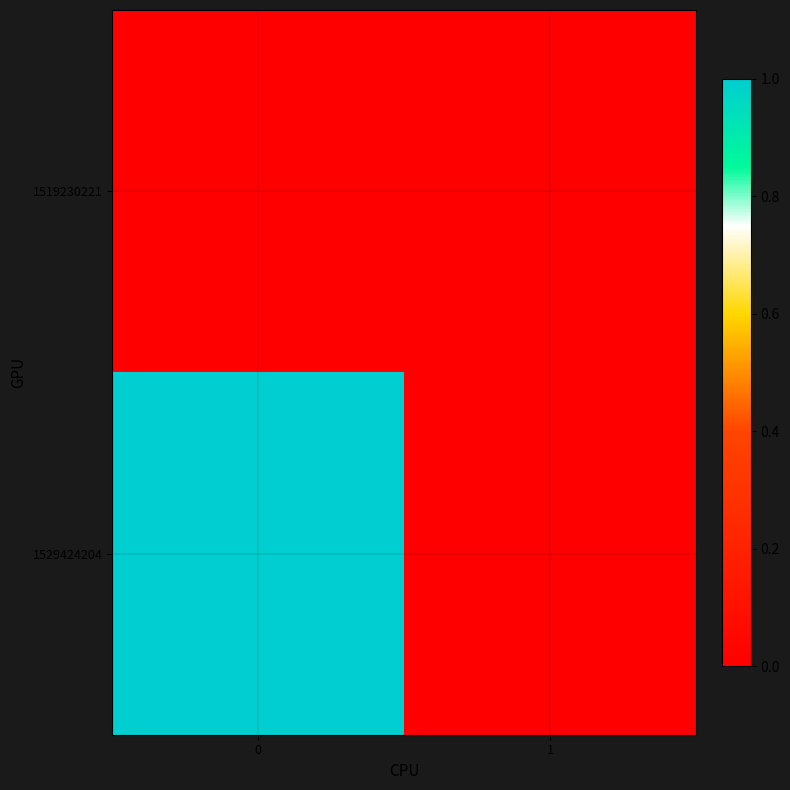

What is the difference between the highest and lowest values at 0?

1